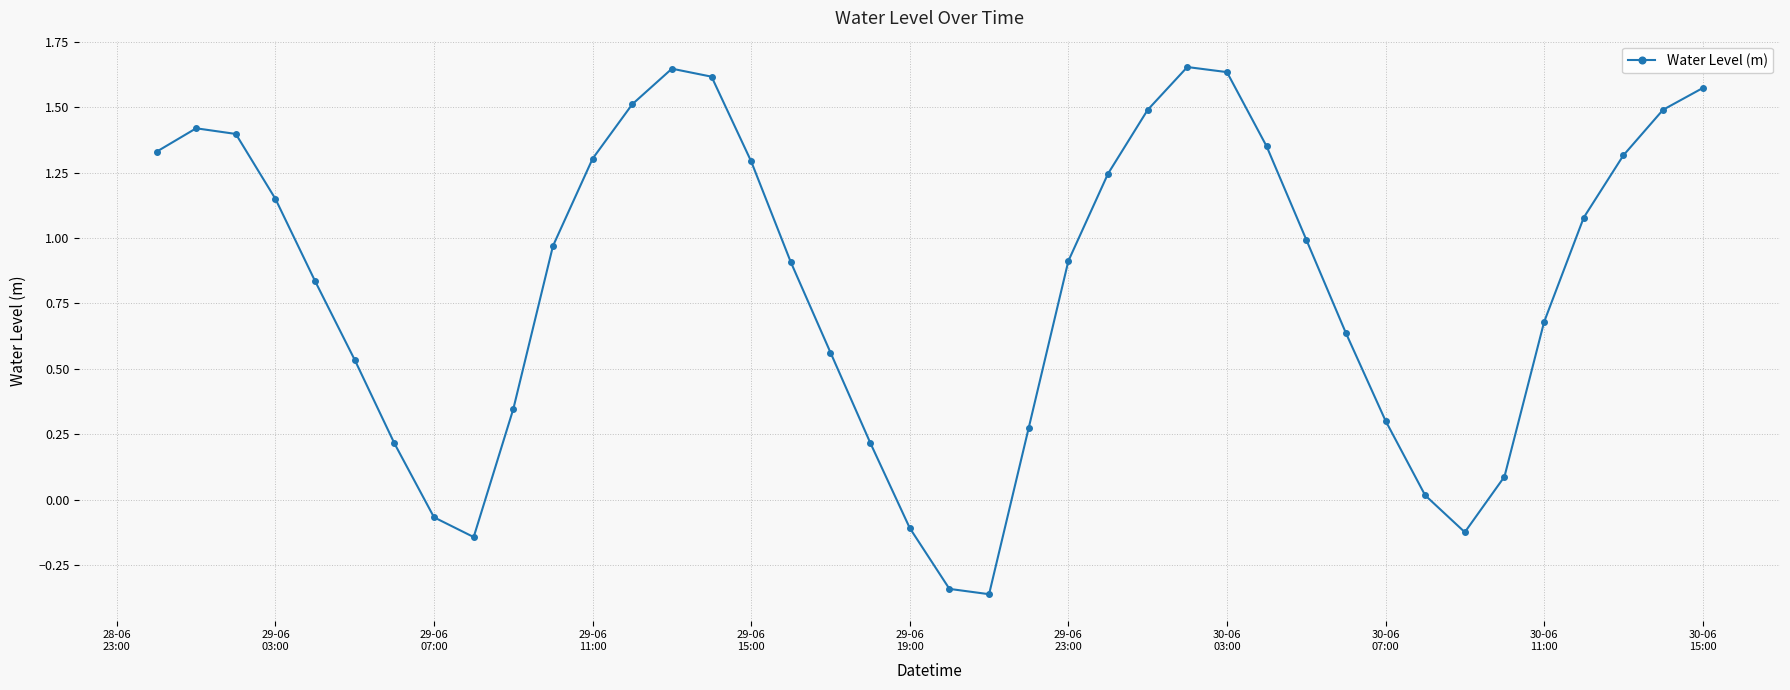

How many points are higher than both their immediate neighbors (excluding endpoints)?

3